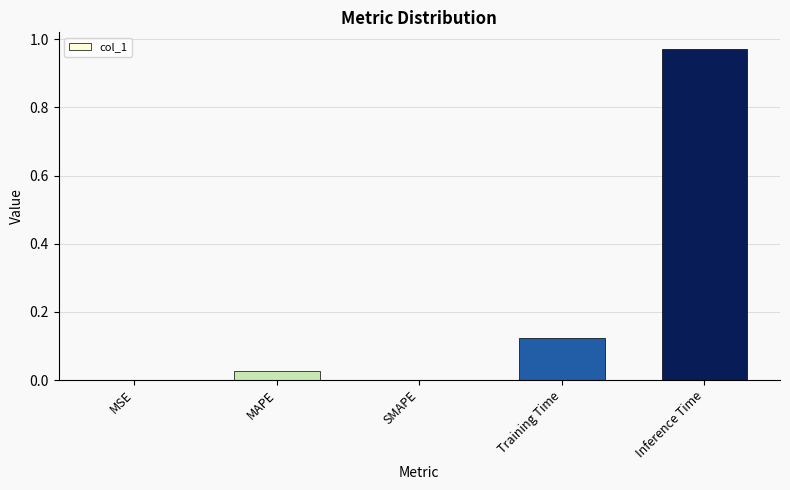

The value at SMAPE is 0.6. True or false?

False